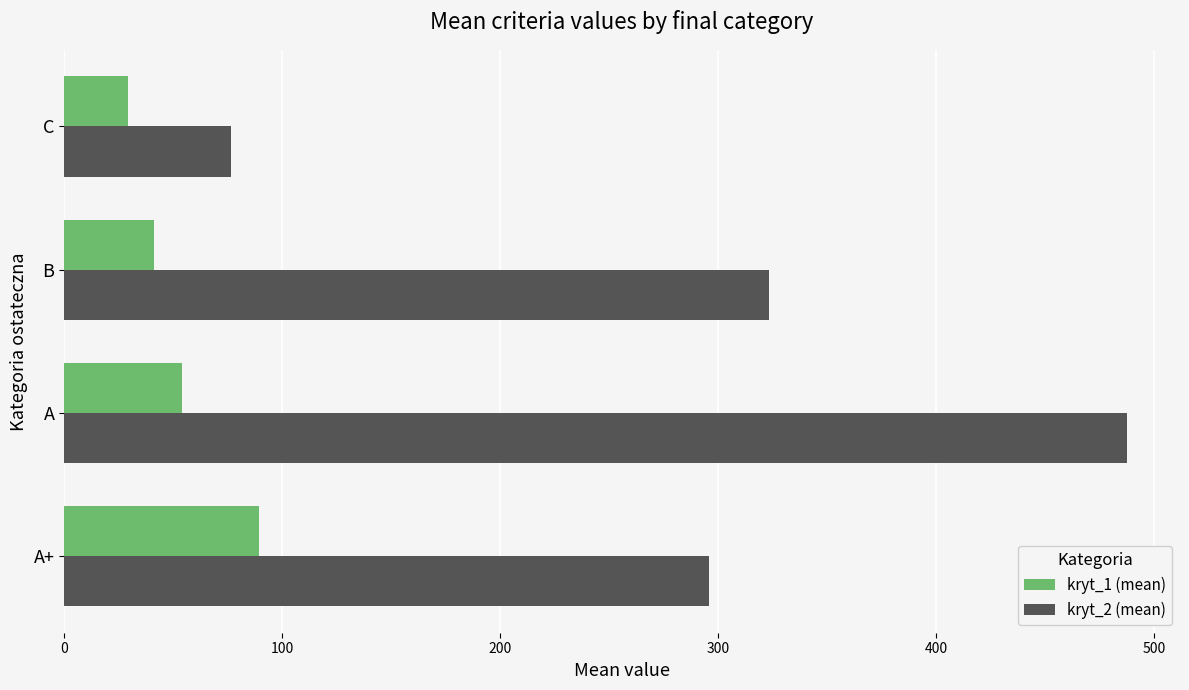

What is the greatest value displayed?

487.7